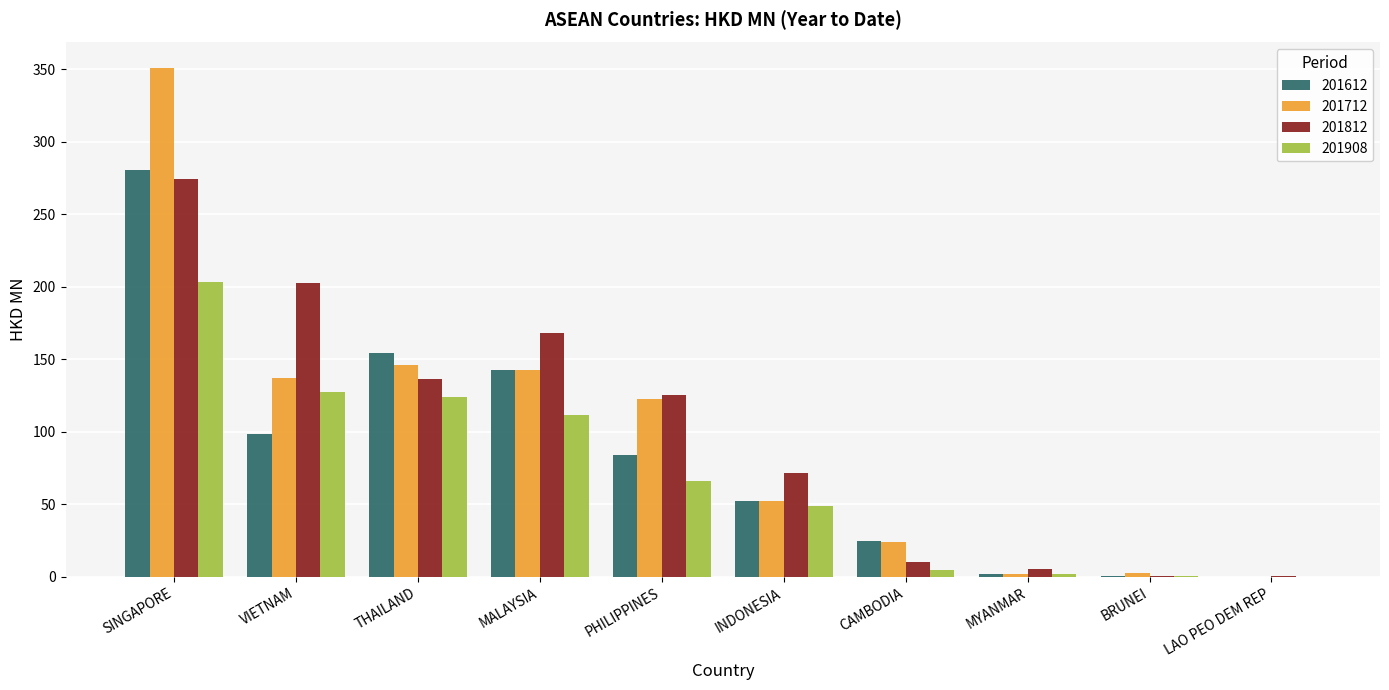

Read the 201612 value at INDONESIA.

52.6